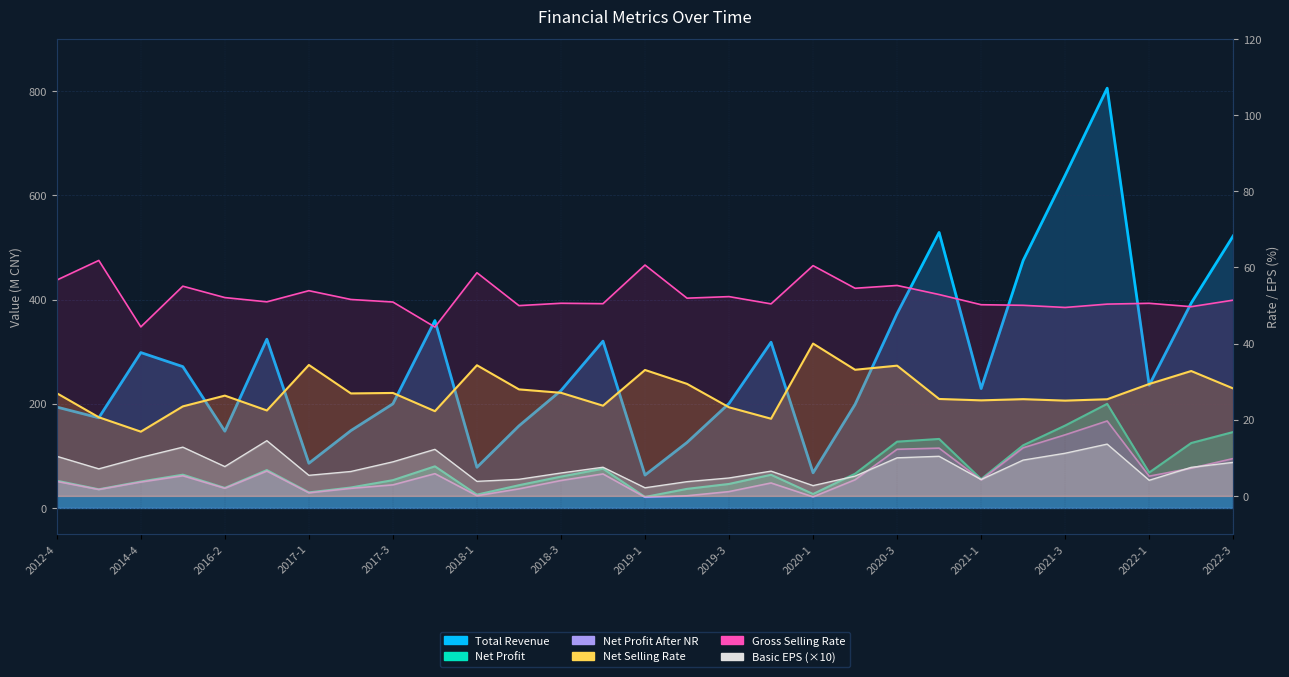

At which category is the sum across all series the highest?

2021-4